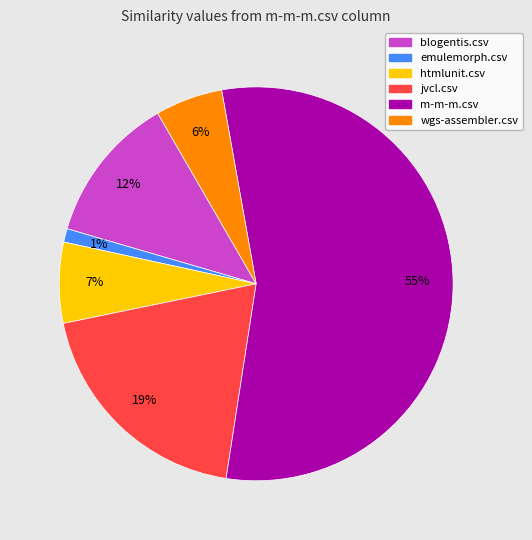

Which has a higher value, wgs-assembler.csv or htmlunit.csv?

htmlunit.csv